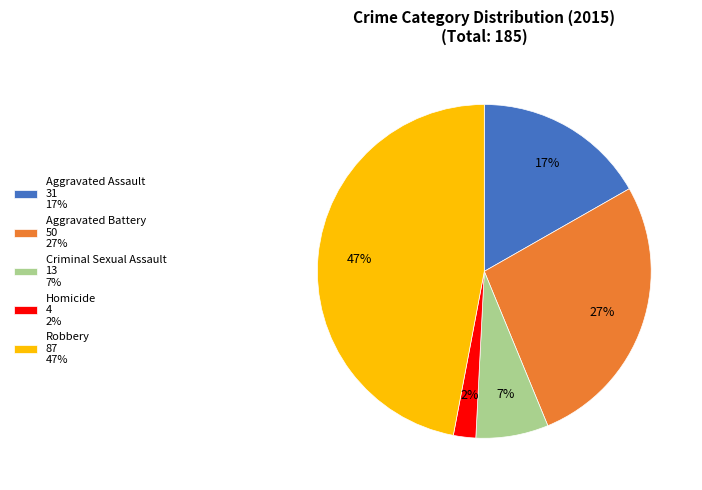

How many segments does this pie chart have?

5